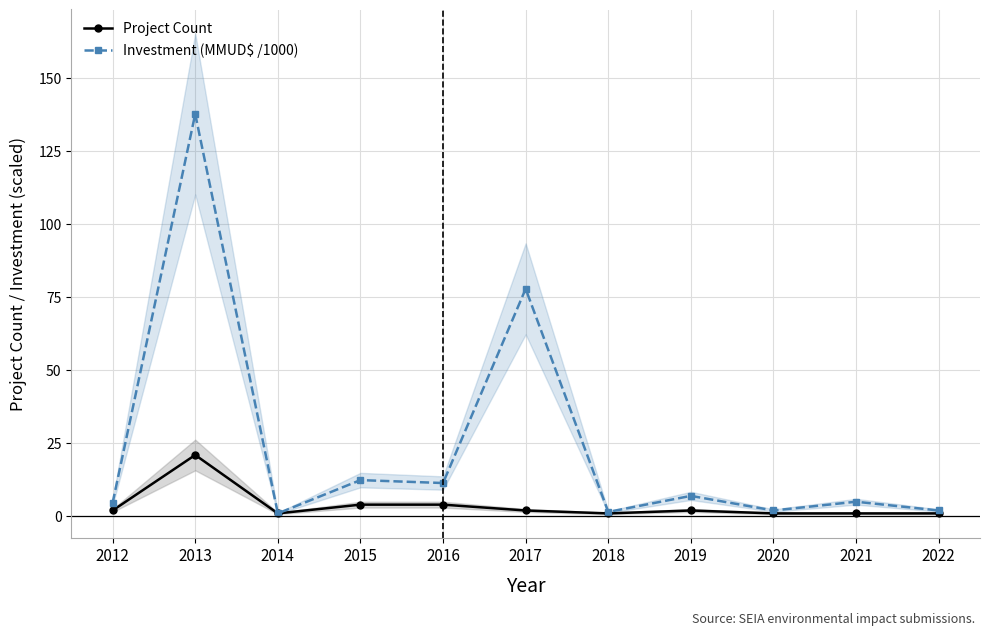

Rank the series by their average value, from highest to lowest.

Investment (MMUD$ /1000), Project Count